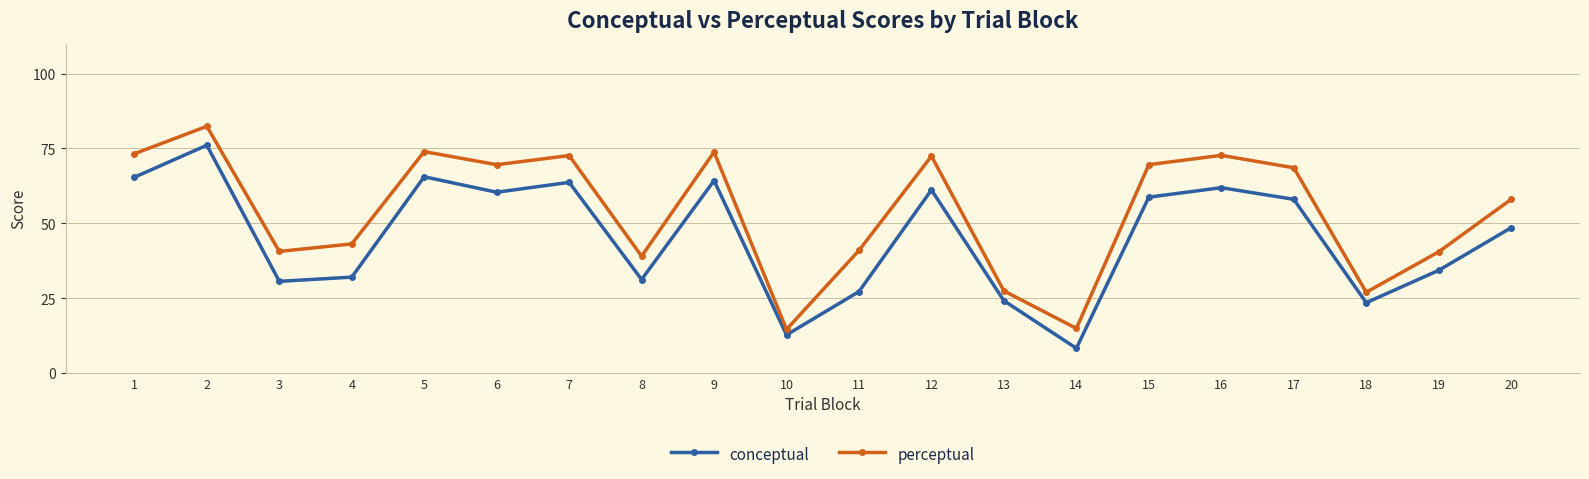

How many lines are shown in the chart?

2